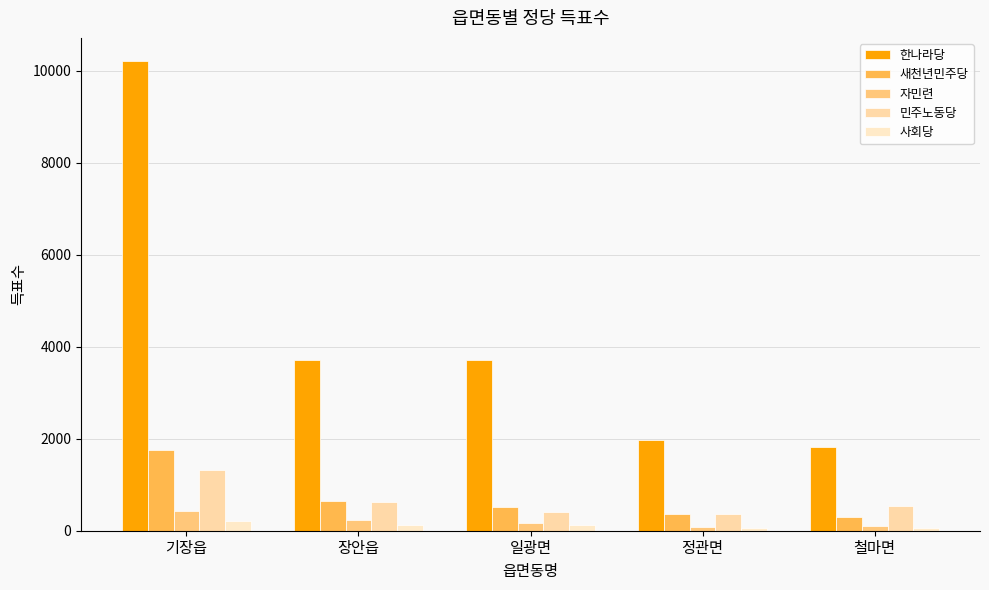

What position from the right is 기장읍?

5